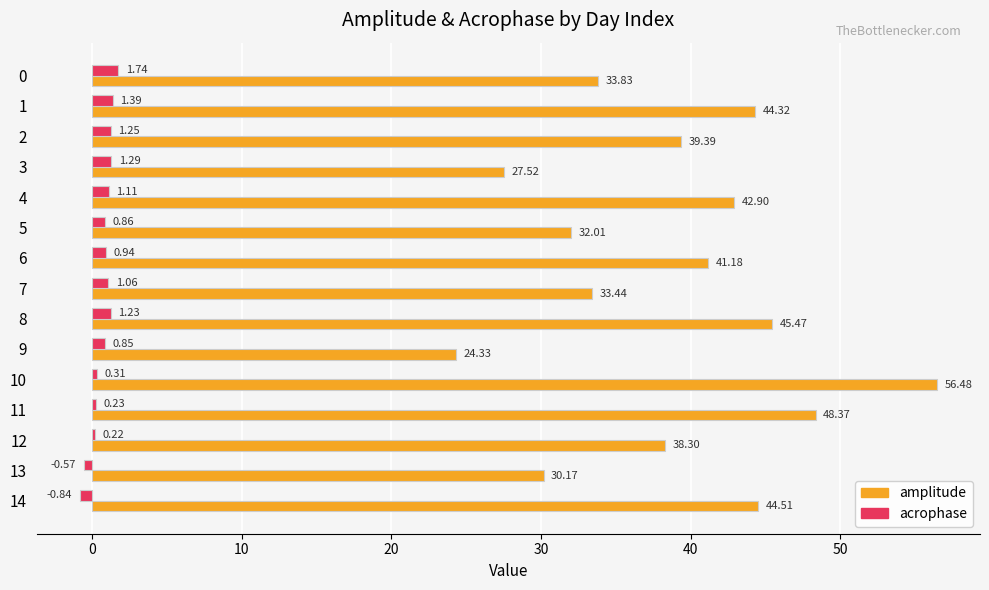

Which series changed the most between 1 and 8?

amplitude